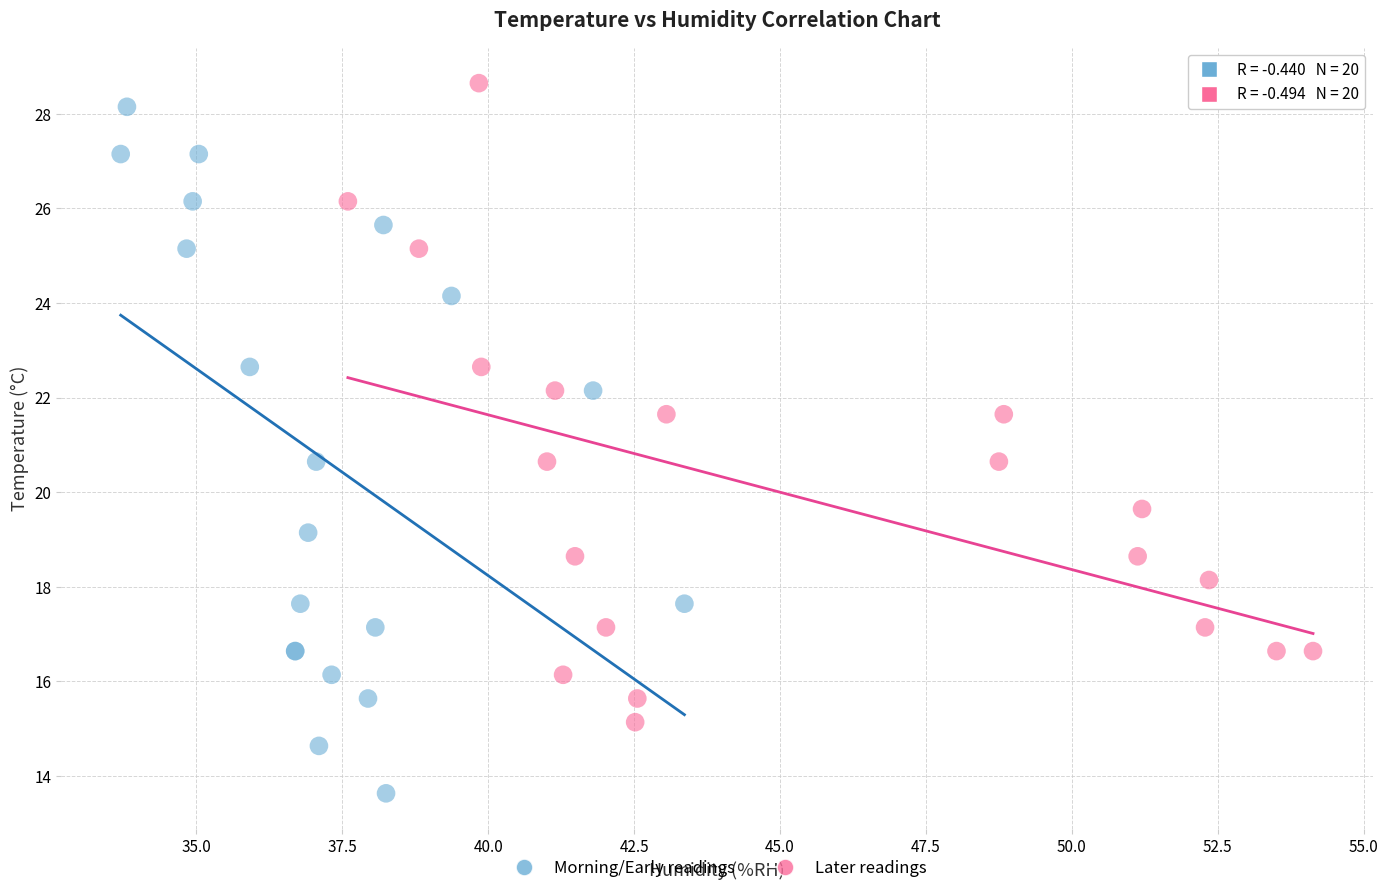

Which series reaches the minimum Y coordinate?

Morning/Early readings